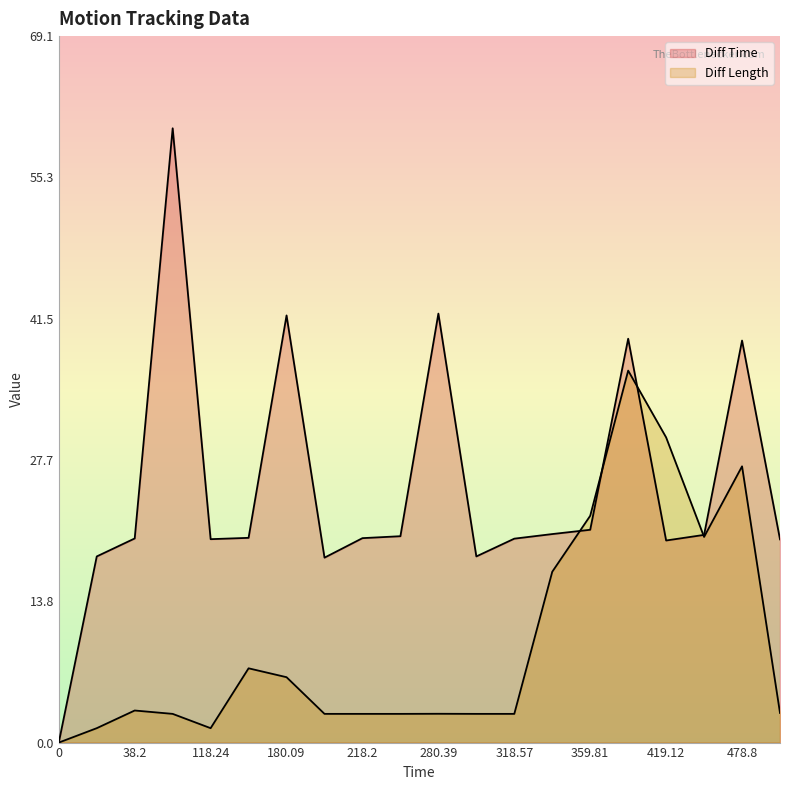

Rank the series at 198.19 from highest to lowest value.

Diff Time, Diff Length